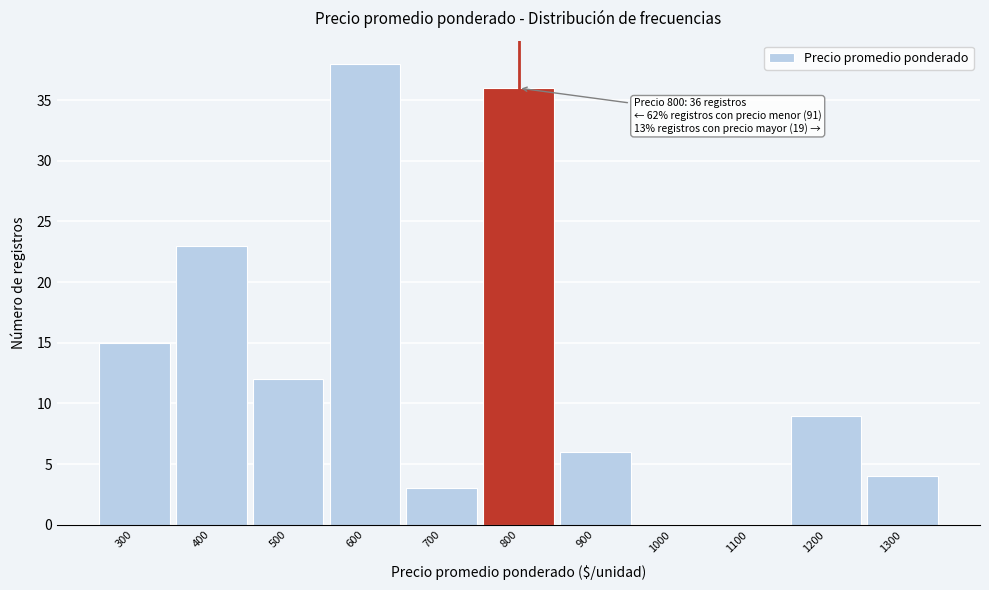

Reading left to right, extract all data points from this chart.

300=15	400=23	500=12	600=38	700=3	800=36	900=6	1000=0	1100=0	1200=9	1300=4